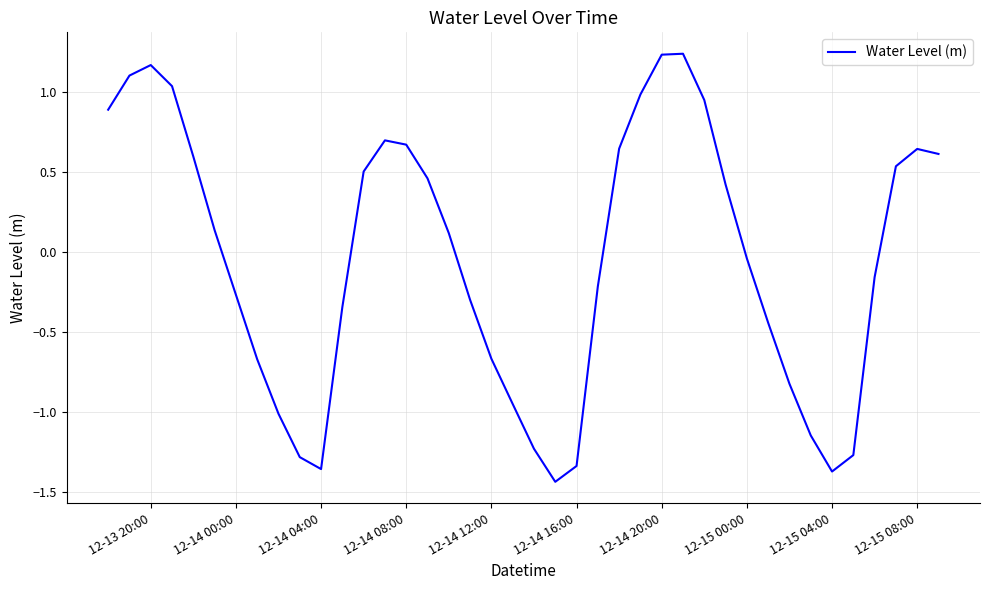

What is the difference between the maximum and minimum values?

2.7